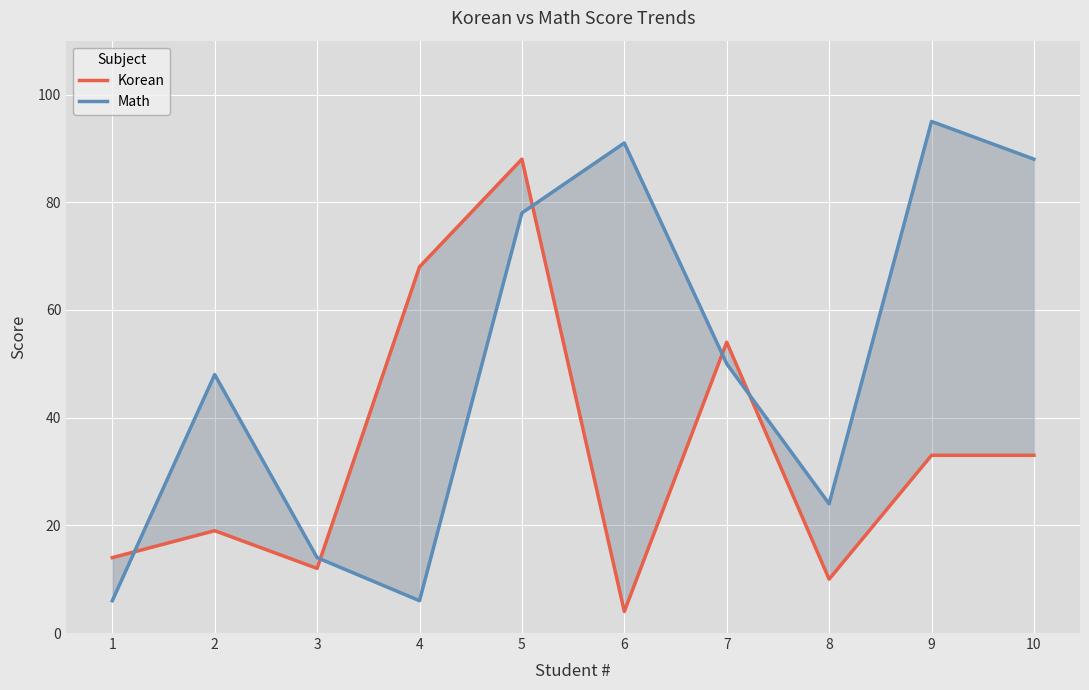

What is the highest value of the Korean series?

88